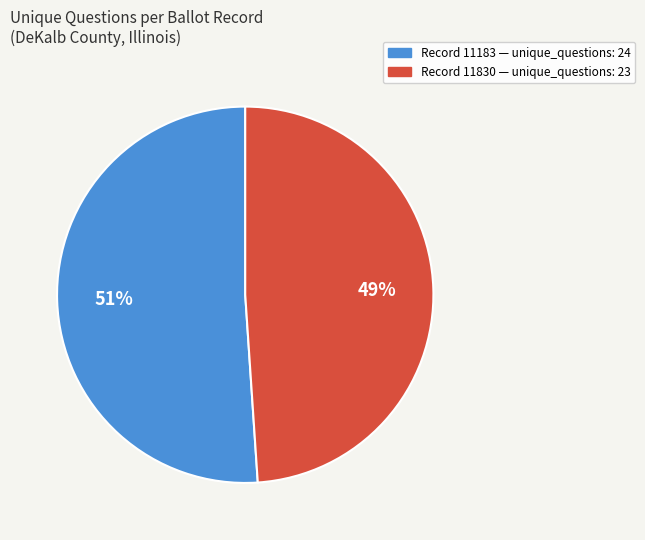

Does any single category account for the majority?

Yes